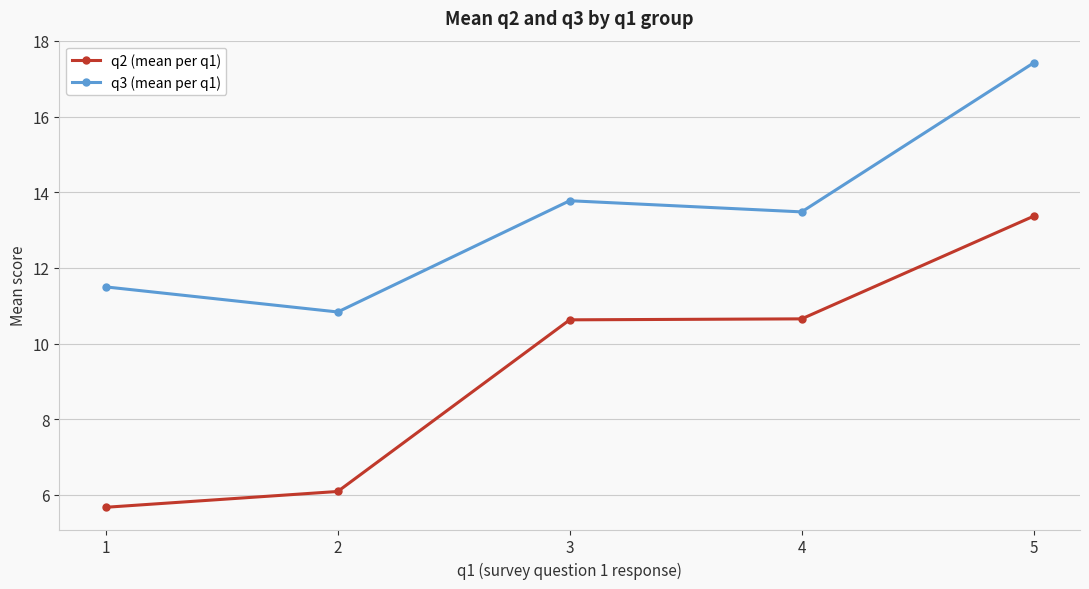

What is the average value of the q3 (mean per q1) series?

13.4